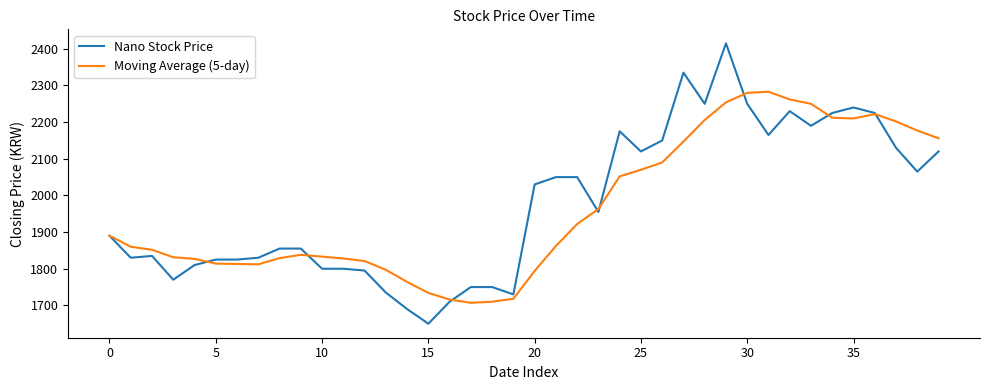

What is the highest value of the Nano Stock Price series?

2415.0